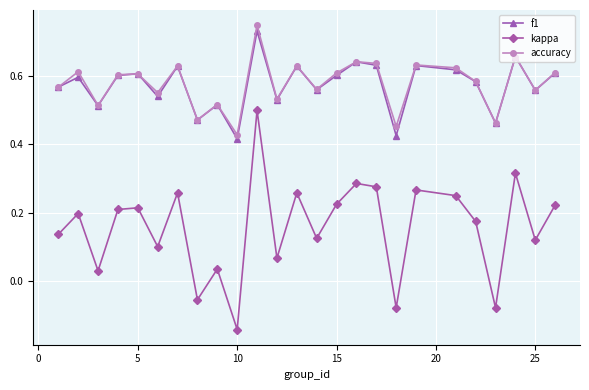

True or false: kappa and f1 cross at least once.

False